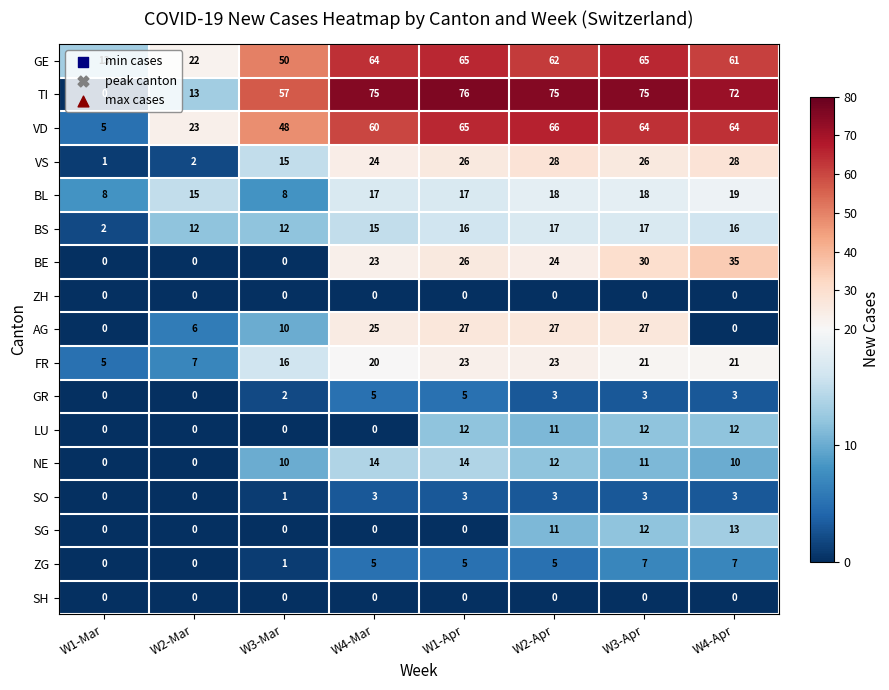

Which series has the largest range (max minus min)?

TI